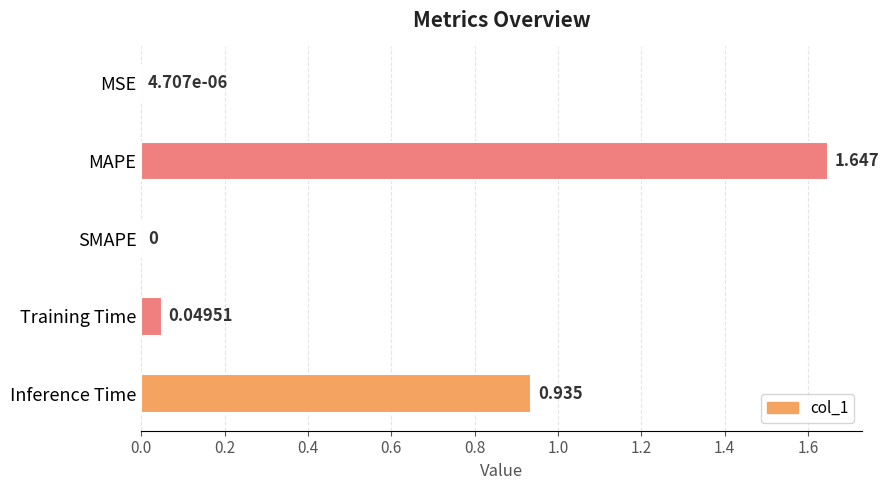

Which has a higher value, SMAPE or Inference Time?

Inference Time